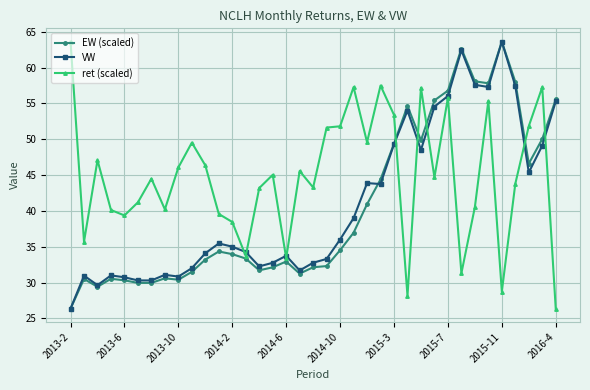

What is the highest value of the VW series?

63.6